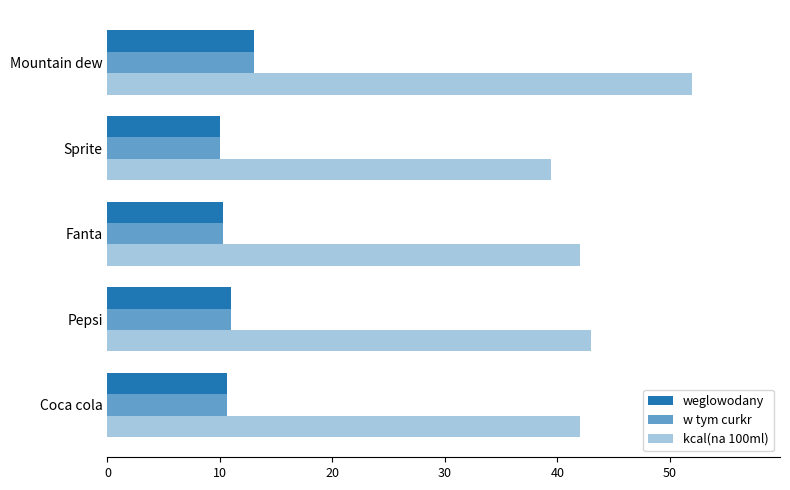

What is the difference between the second highest and second lowest values in the w tym curkr series?

0.7